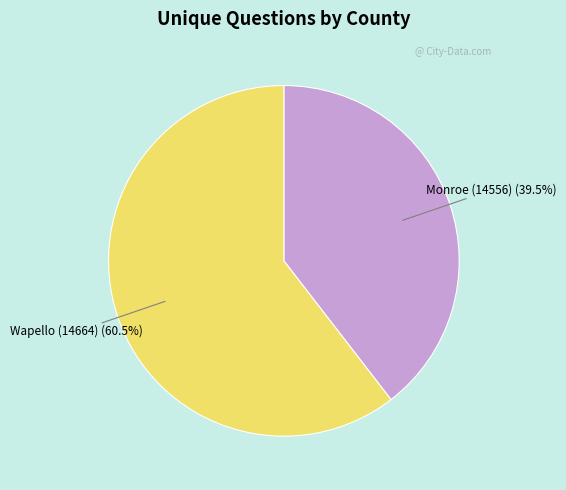

Does any single category account for the majority?

Yes